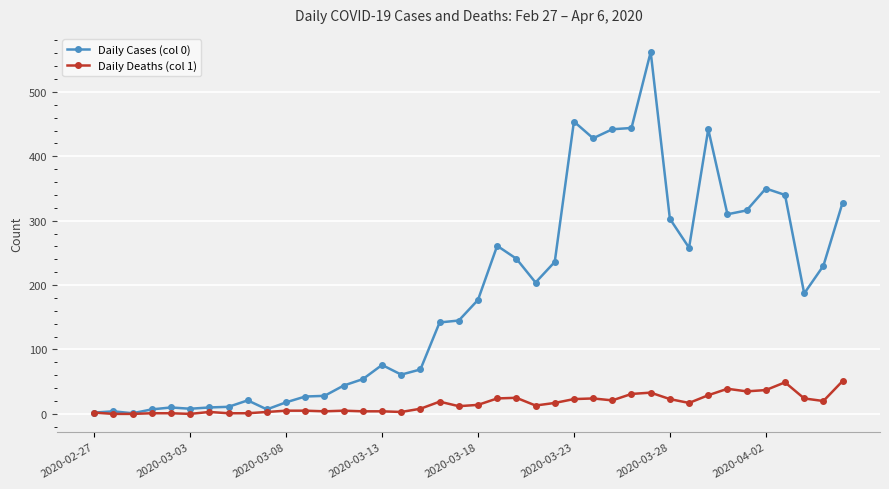

Which series has the largest range (max minus min)?

Daily Cases (col 0)